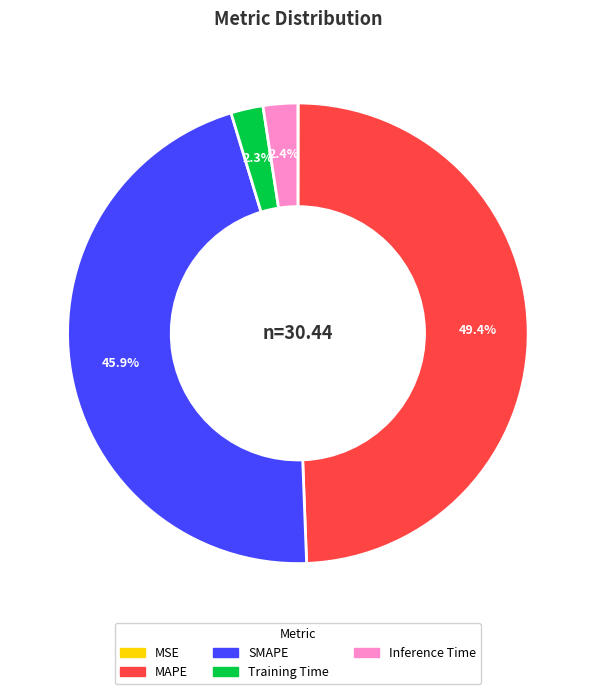

Combined, do Inference Time and SMAPE account for over 50%?

No